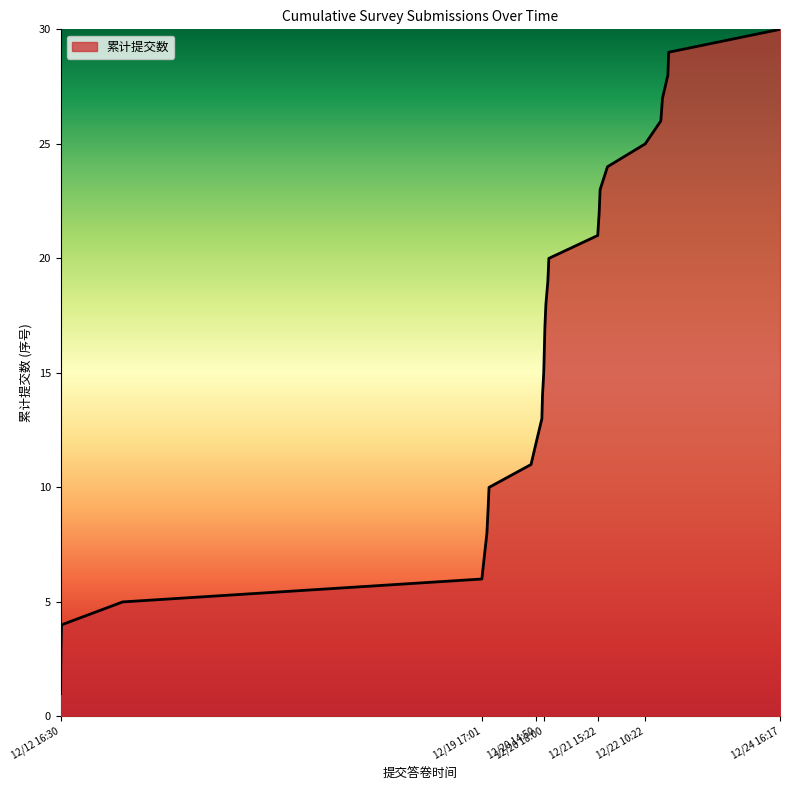

True or false: the data has more than 0 interior local peaks.

False